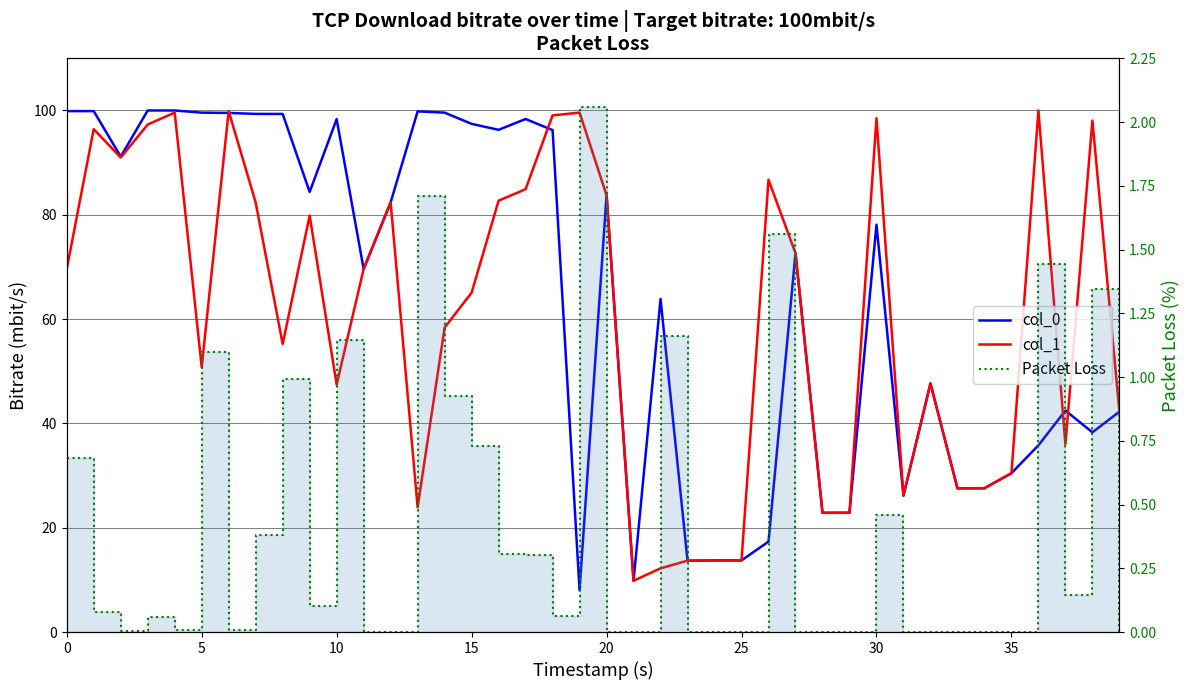

How many data points in col_0 are above 78?

20